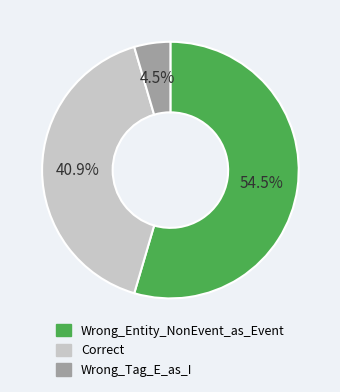

What is the smallest slice in the pie chart?

Wrong_Tag_E_as_I